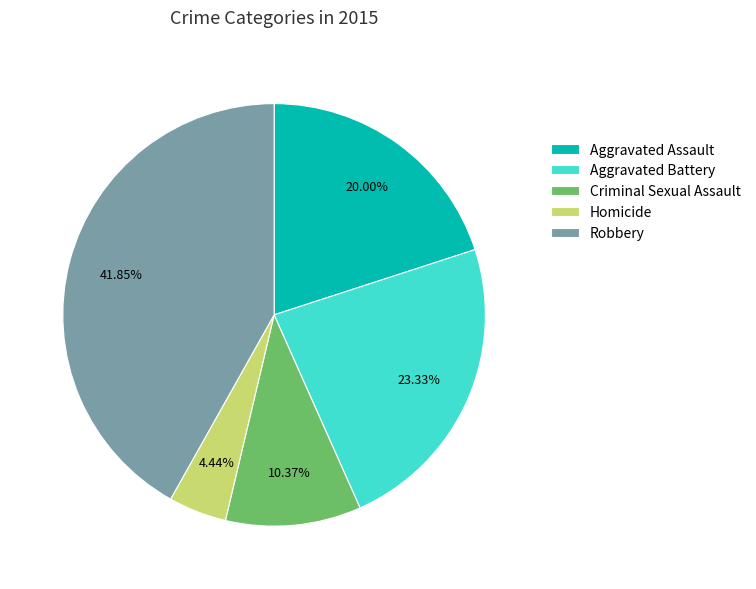

How many slices are in this pie chart?

5